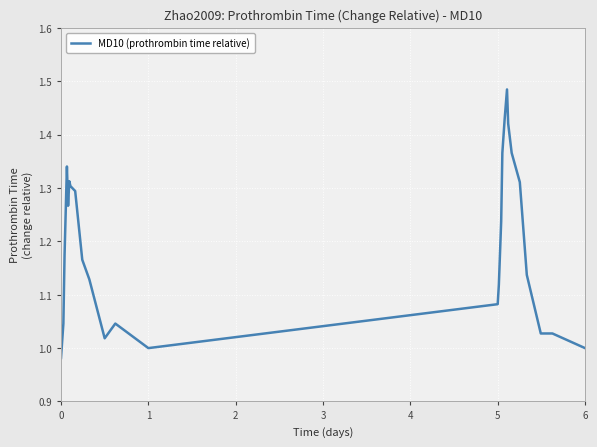

Does the chart display data point markers on the line(s)?

No